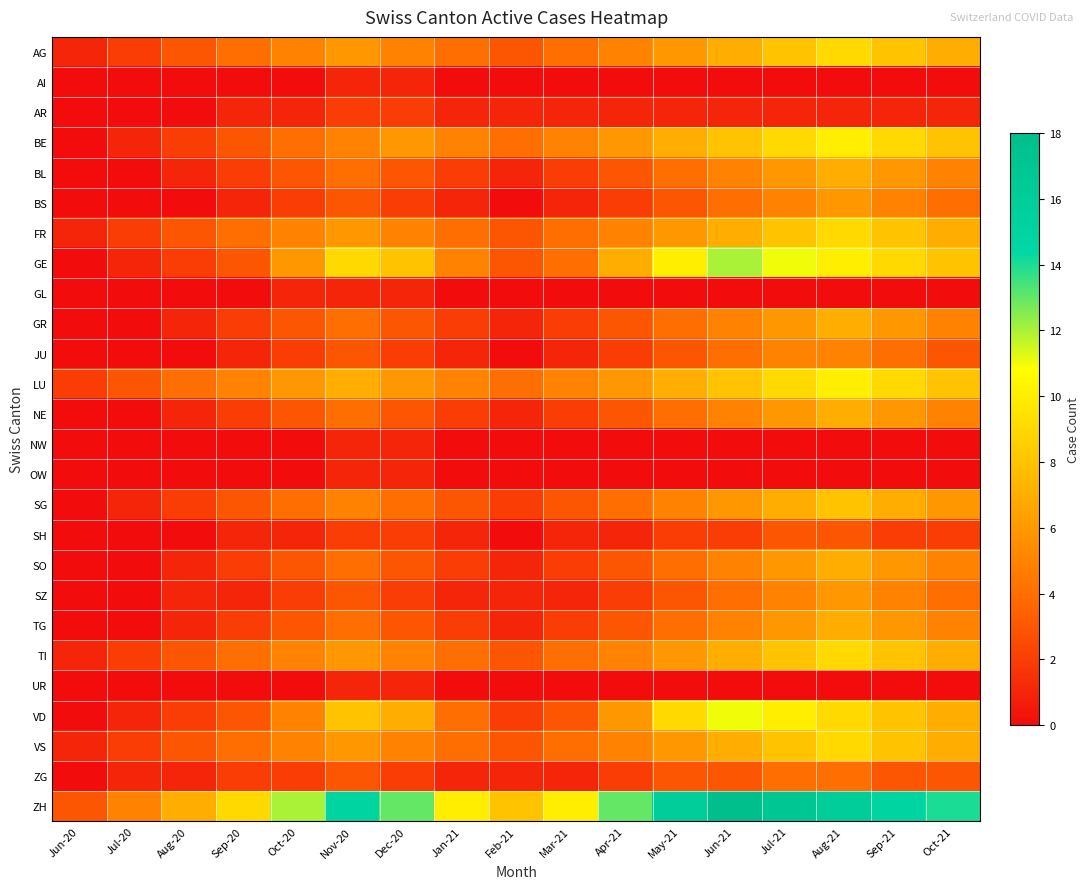

At which category is the sum across all series the highest?

Aug-21